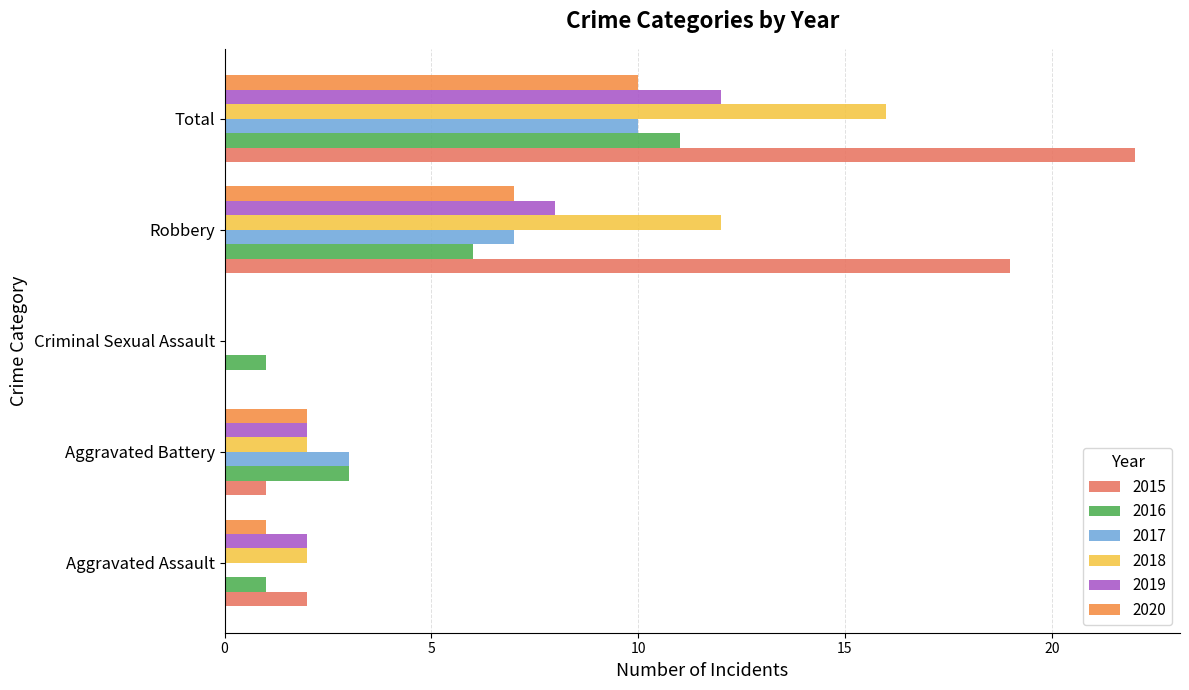

At which label is 2018 closest to 8?

Robbery